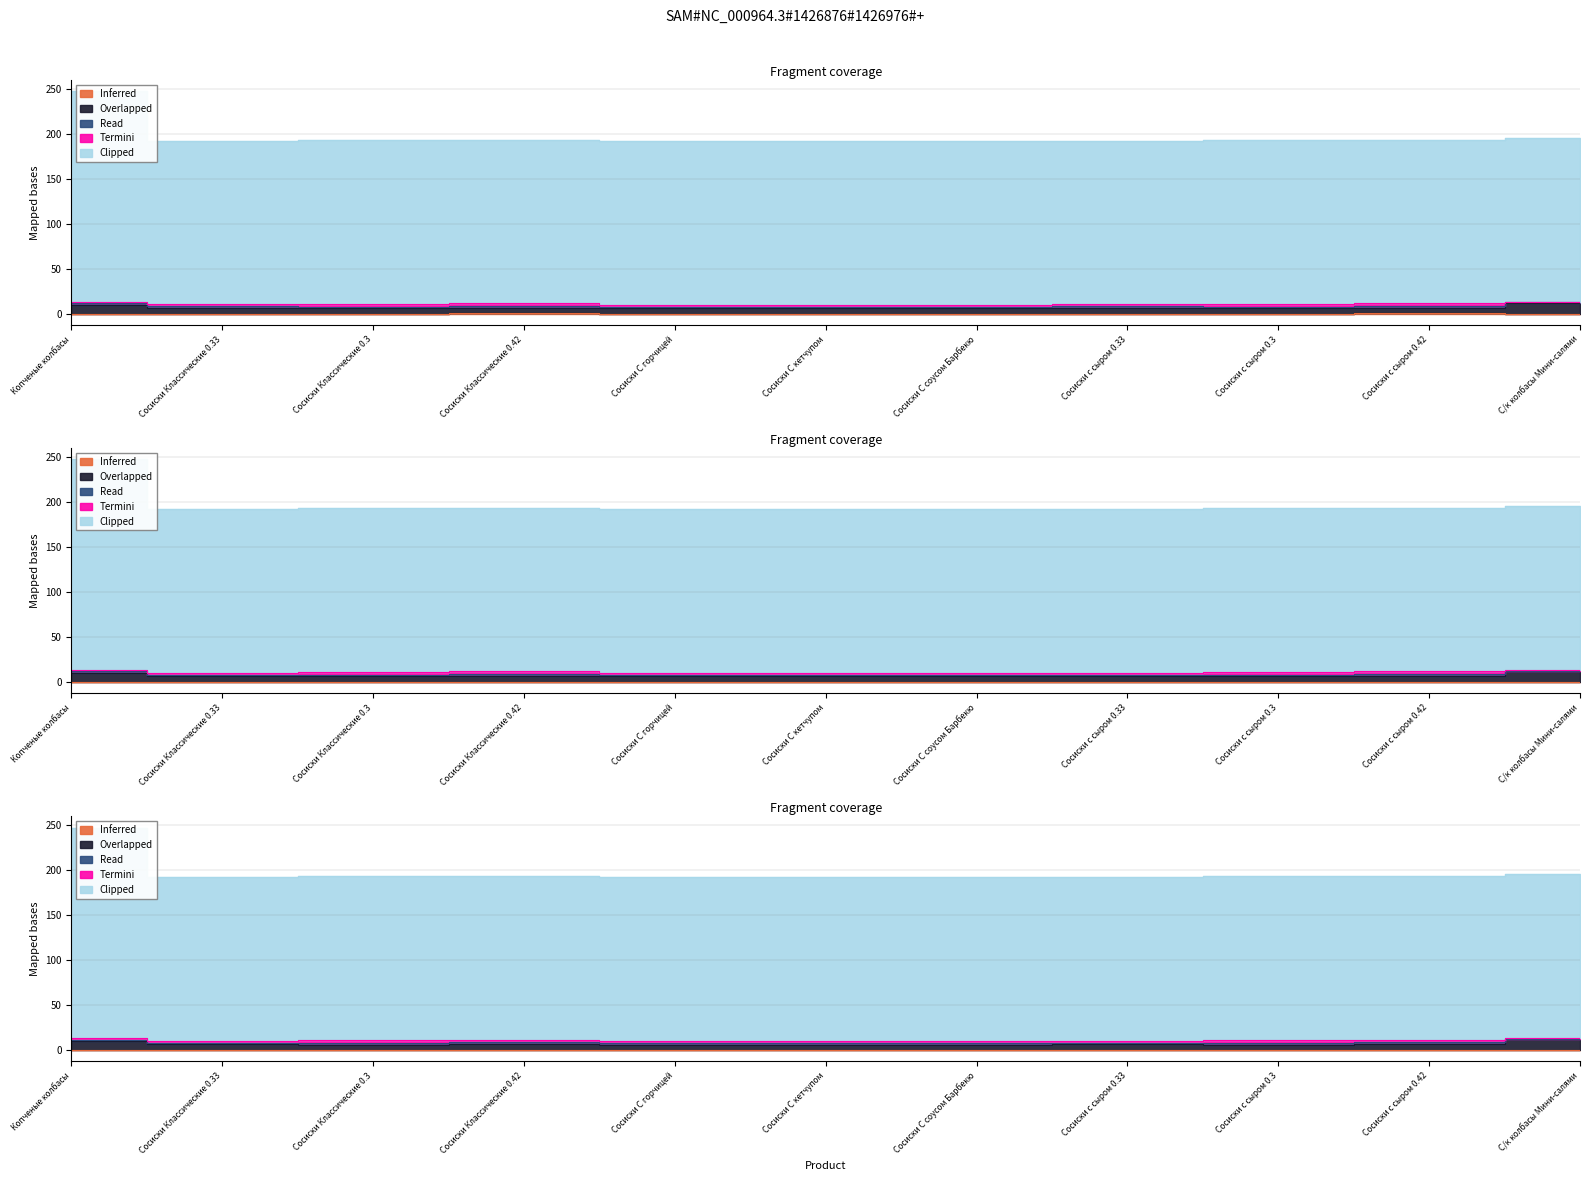

How many Inferred values are between 0 and 1?

11